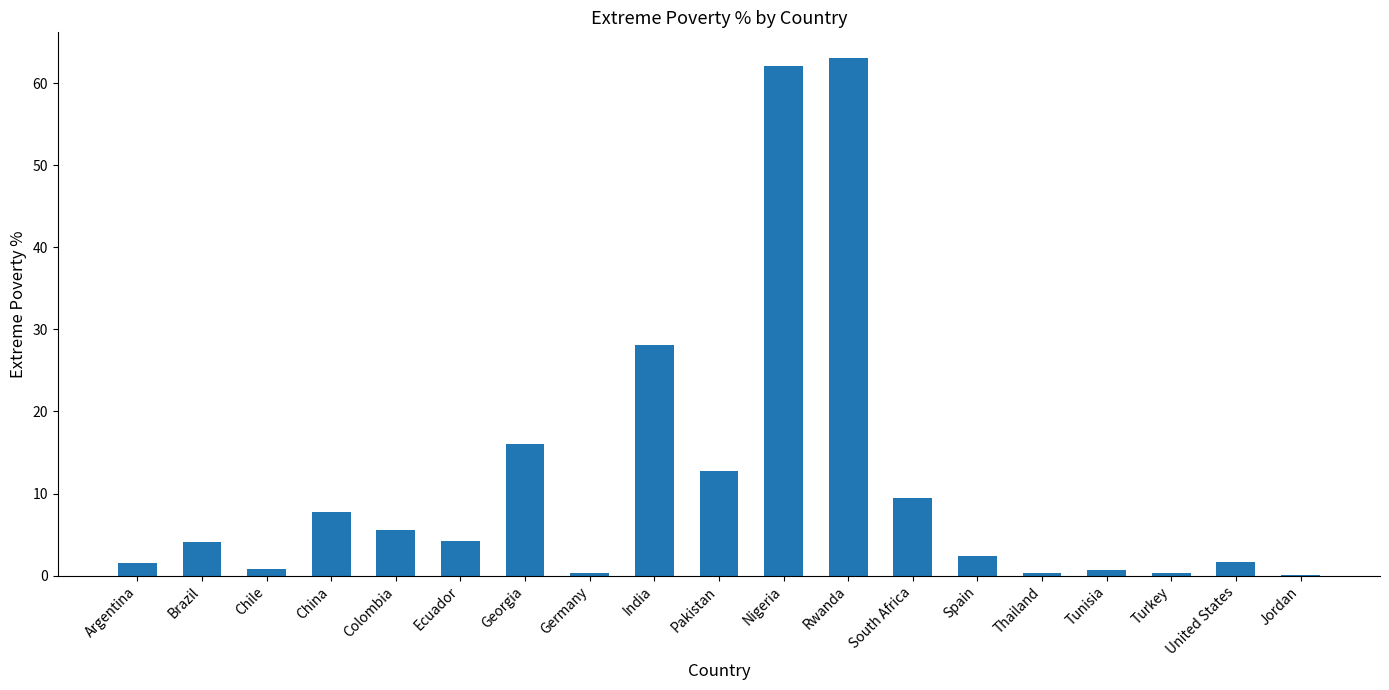

Approximately how many times larger is the value at China compared to Brazil?

1.9